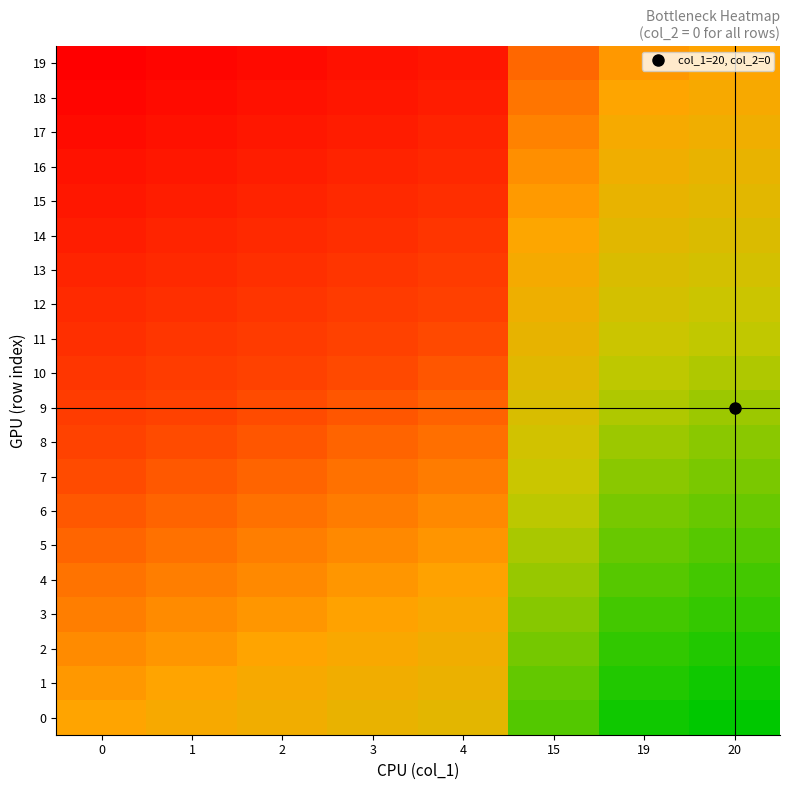

Between 2 and 19, which series saw the biggest shift?

19